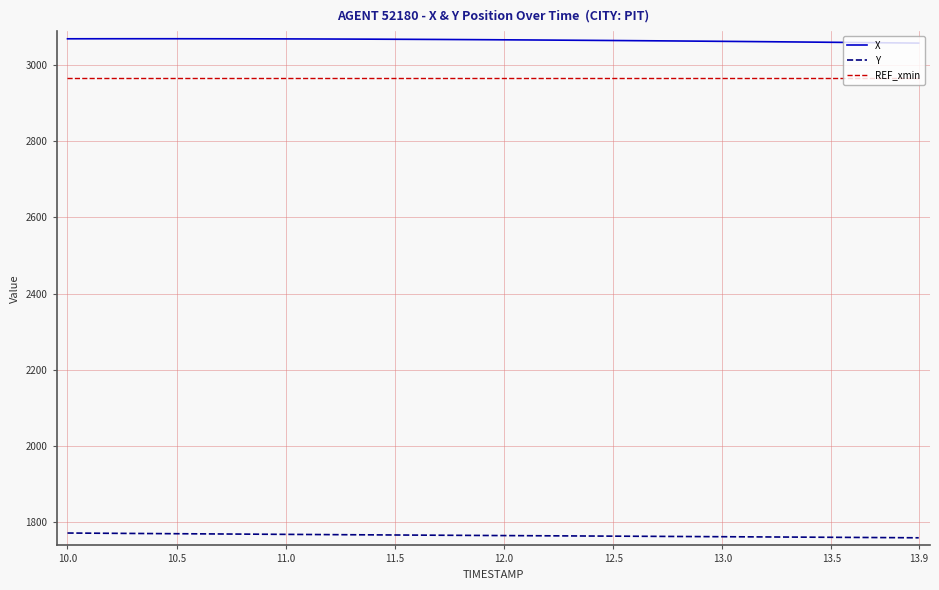

True or false: REF_xmin and Y cross at least once.

False